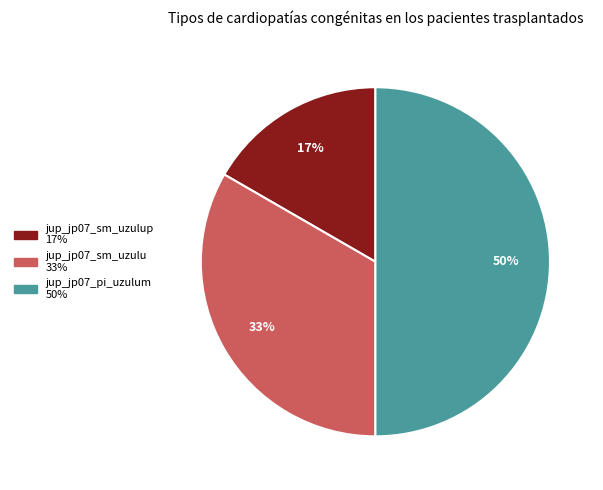

To the nearest percent, what is the difference between the largest and smallest slice percentages?

33%